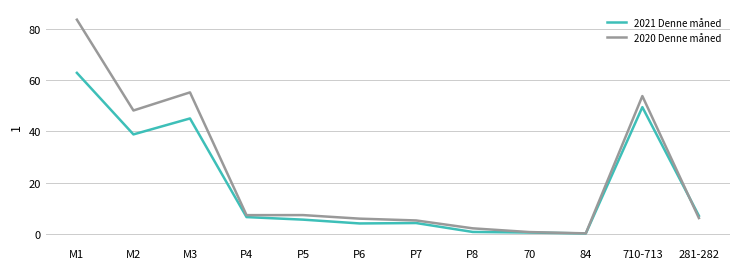

Rank the series by their maximum value, from highest to lowest.

2020 Denne måned, 2021 Denne måned